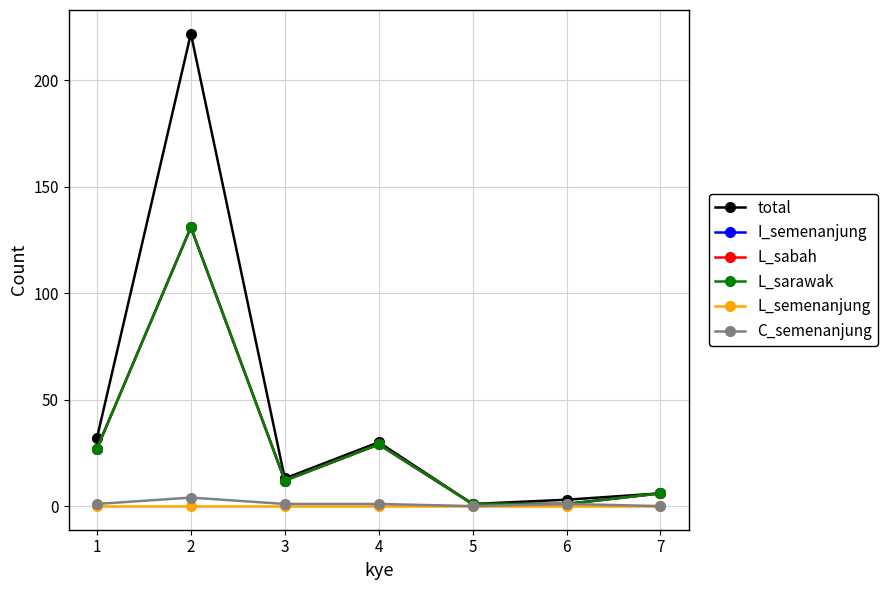

Is this an area chart (filled region under the line)?

No